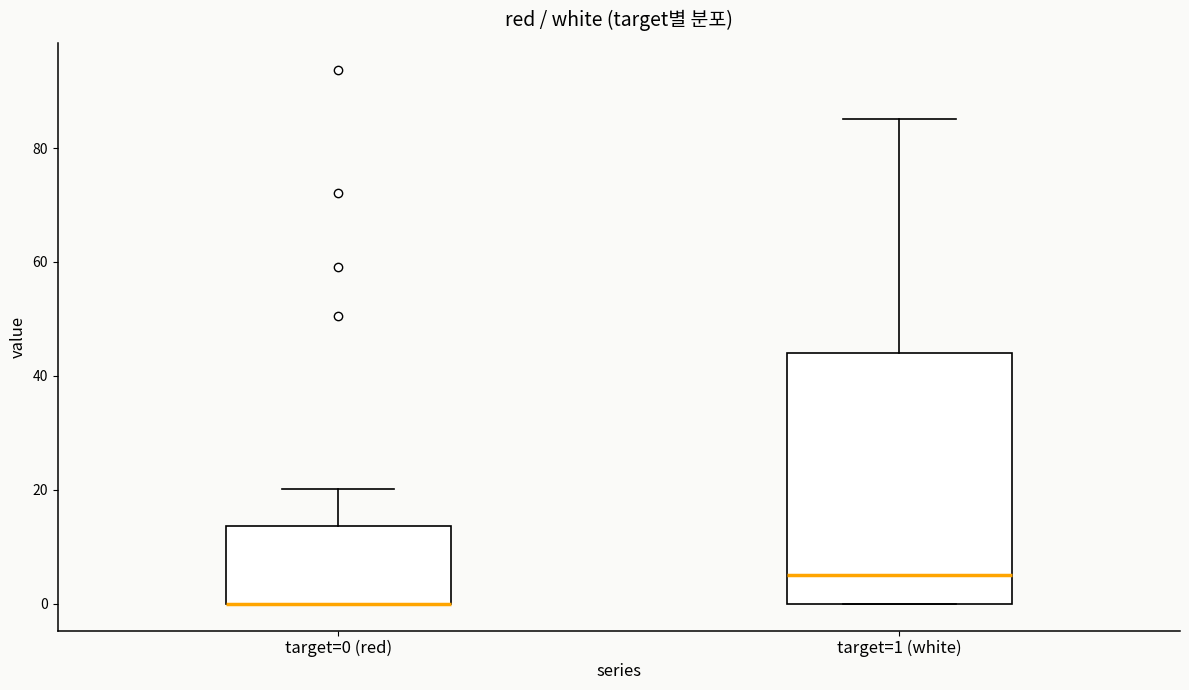

Where is the upper edge of the box for target=0 (red) on the y-axis? The values are not printed on the chart, so give them approximately, as read against the axis.

14